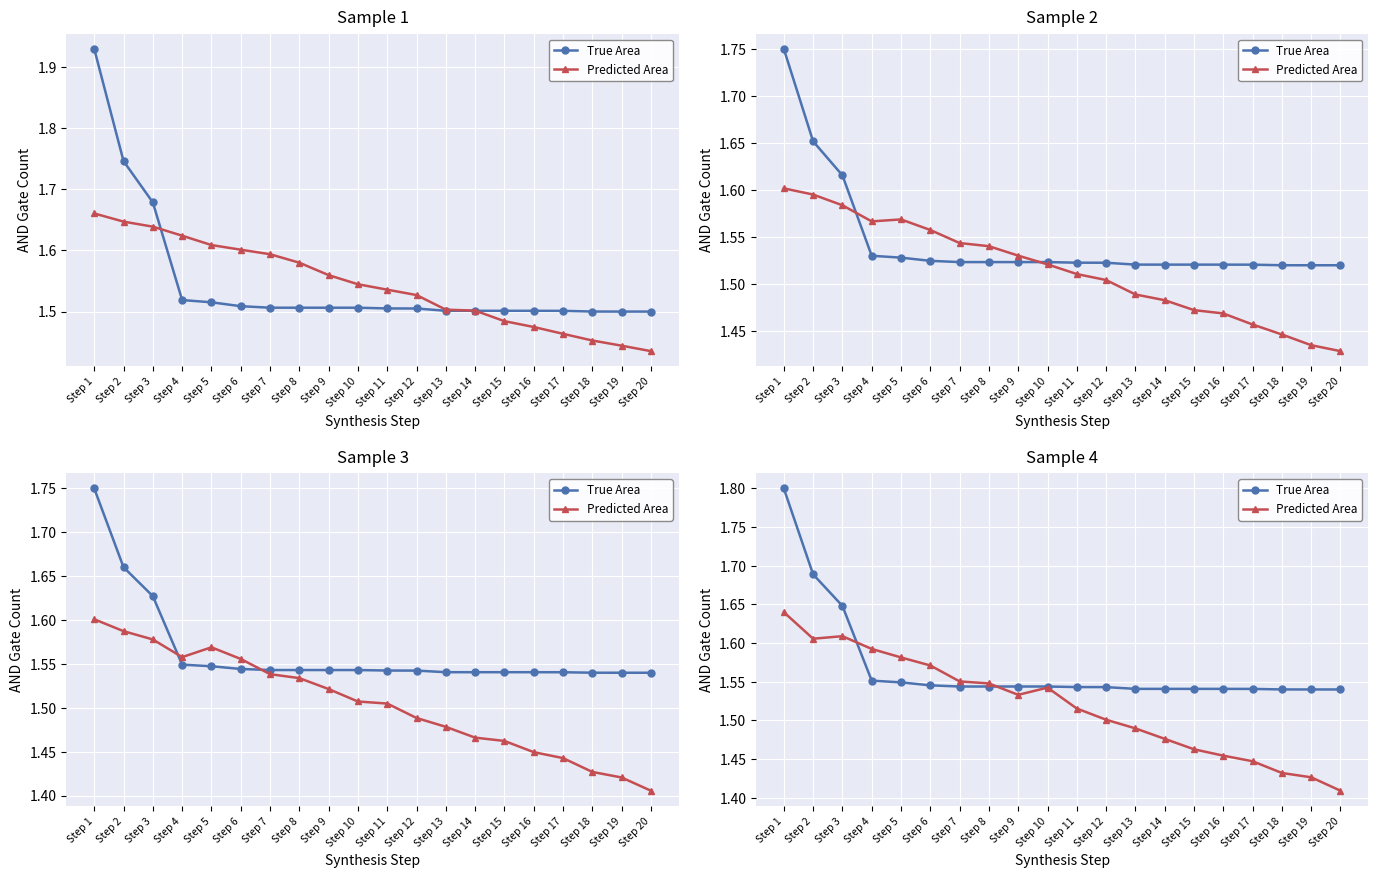

How many intersections are there between True Area and Predicted Area?

2